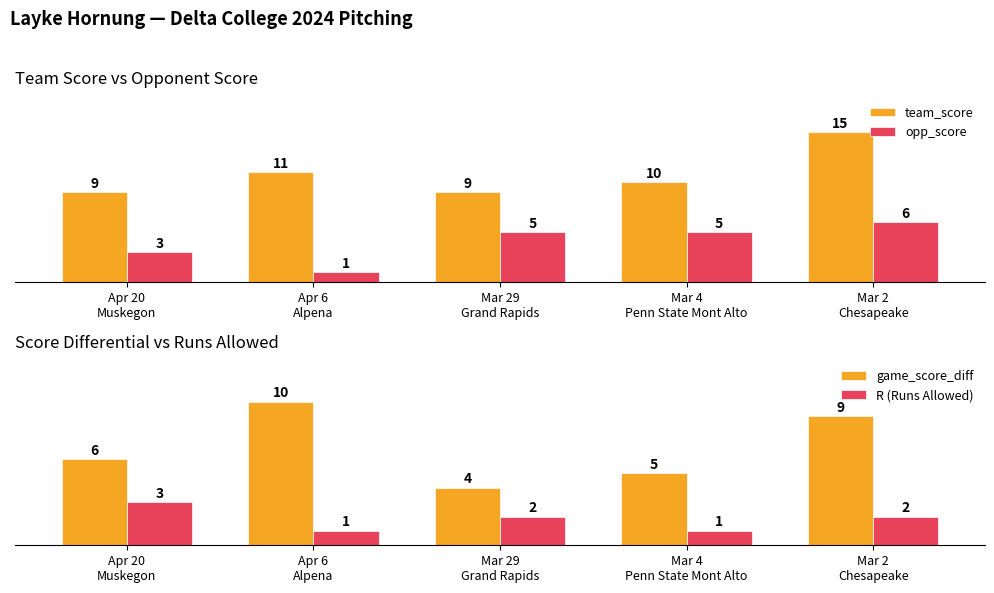

What is the sum of the opp_score values at Apr 20
Muskegon and Mar 29
Grand Rapids?

8